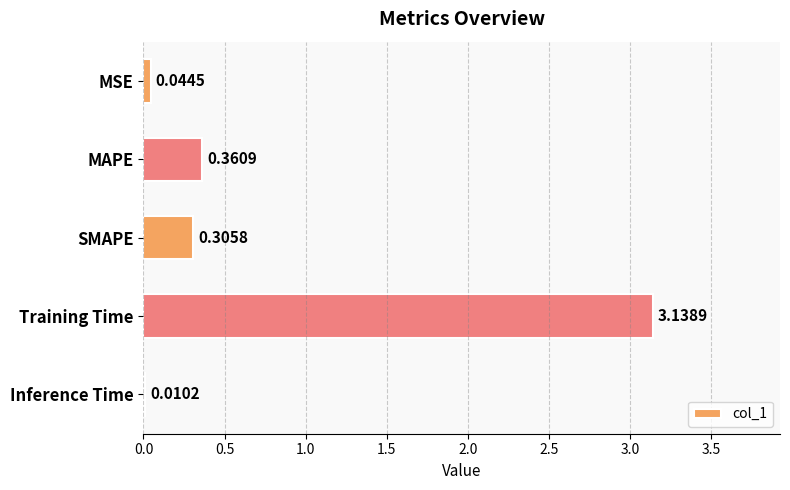

What is the sum of all values?

3.9